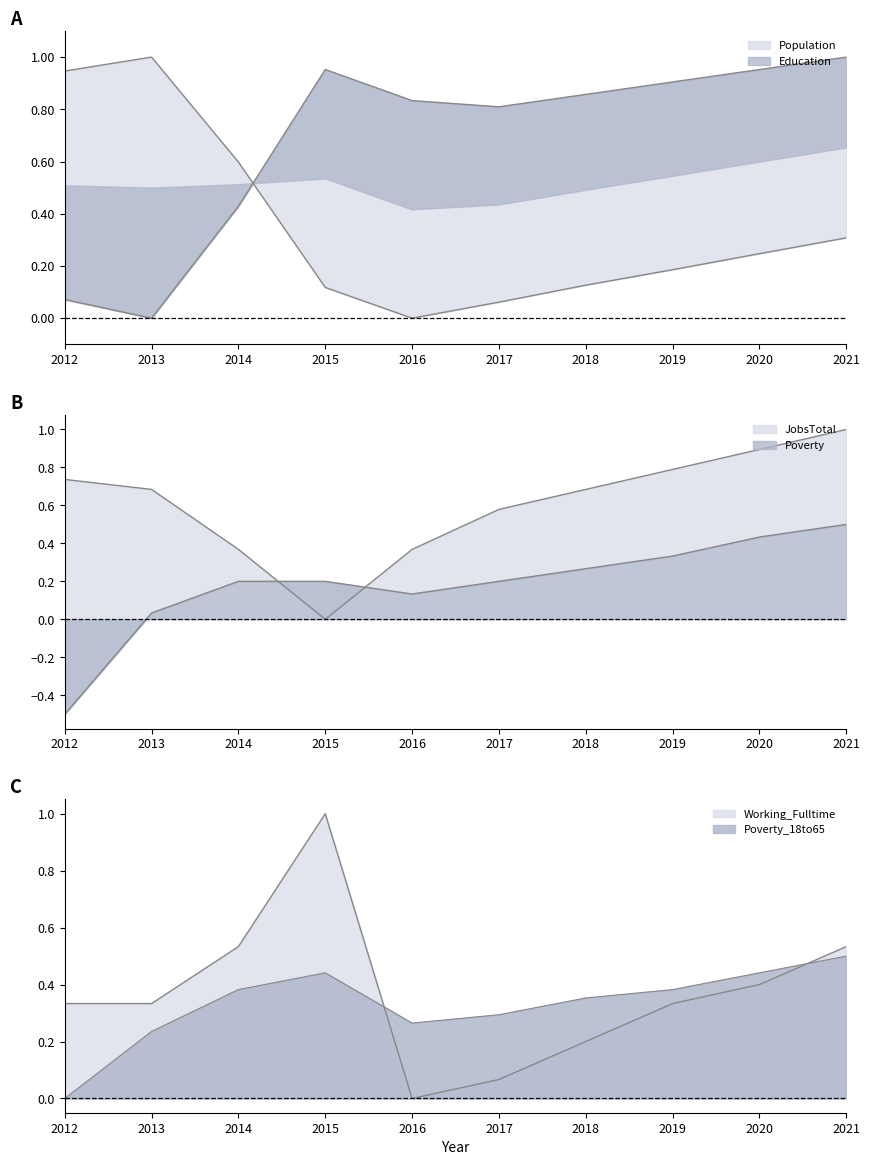

Is it true that Education equals 1.0 at 2020?

True